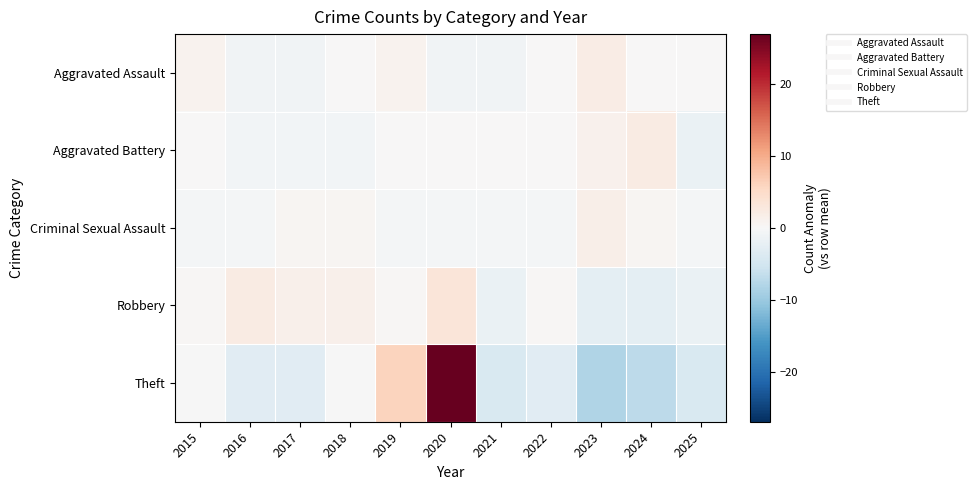

At 2024, list the series in order from largest to smallest.

Aggravated Battery, Criminal Sexual Assault, Aggravated Assault, Robbery, Theft